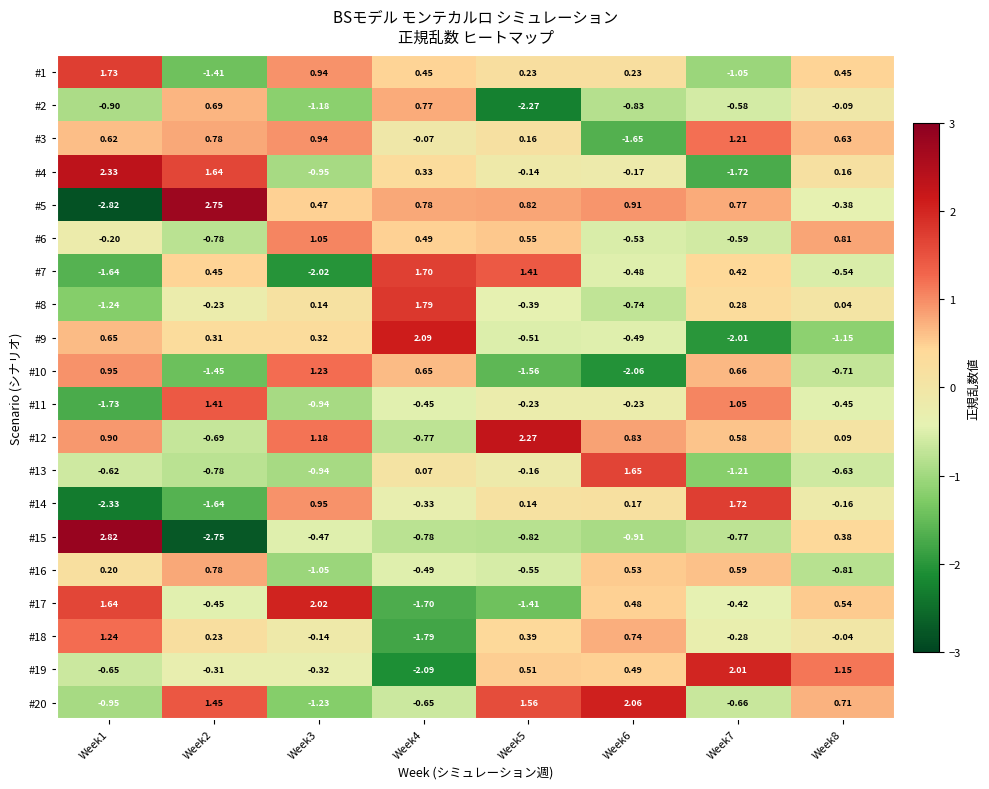

What is the difference between the highest and lowest values at Week6?

4.1